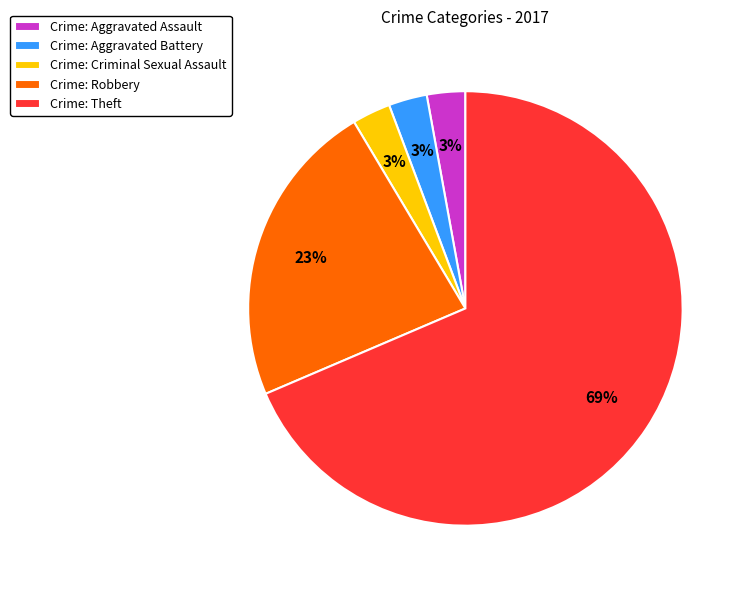

What is the ratio of the value at Crime: Theft to the value at Crime: Robbery?

3.0